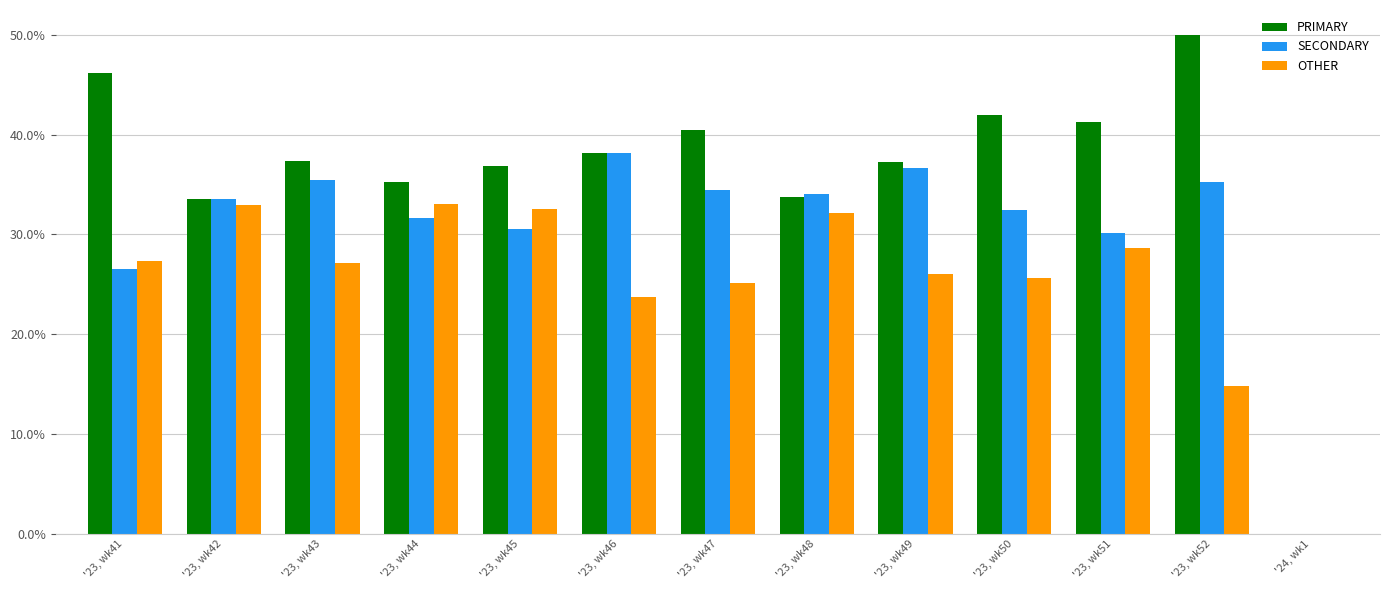

Which label corresponds to the largest value in the chart?

'23, wk52